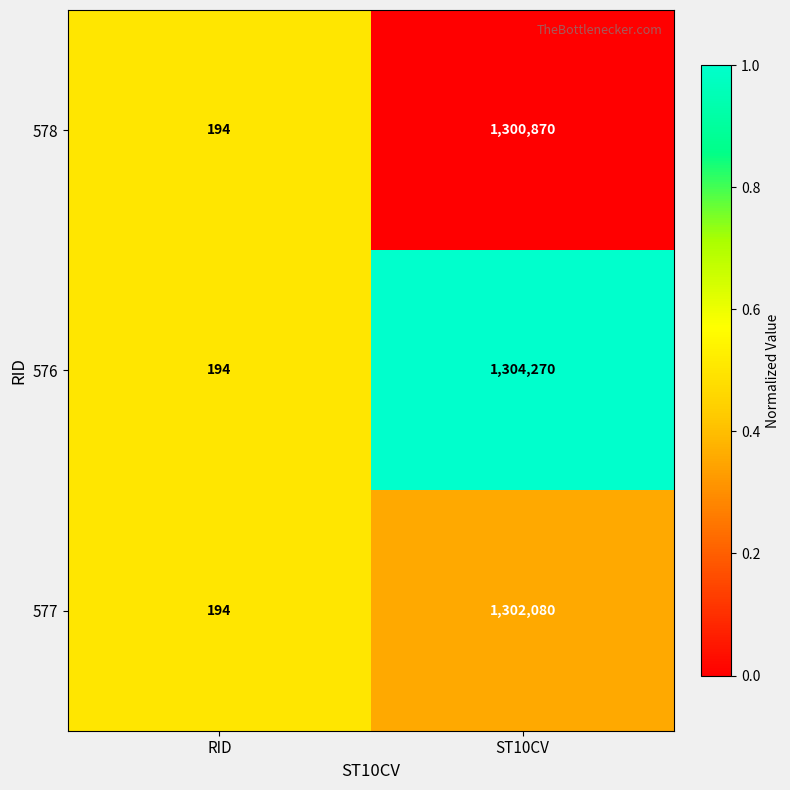

Between RID and ST10CV, which series saw the biggest shift?

576